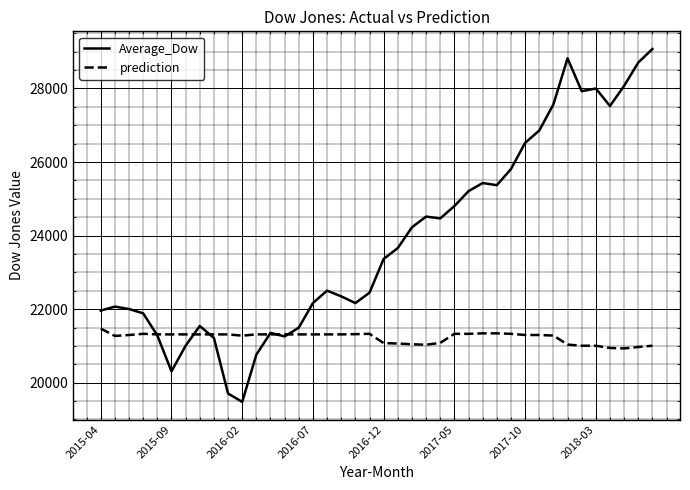

True or false: prediction has more than 0 points higher than both neighbors.

True